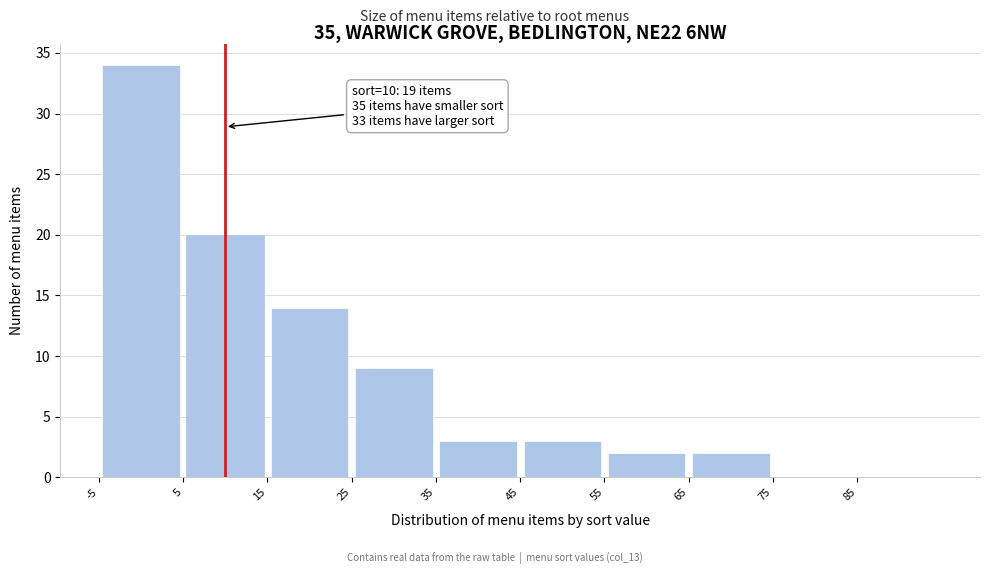

Which range on the x-axis has the tallest bar?

-5 to 5